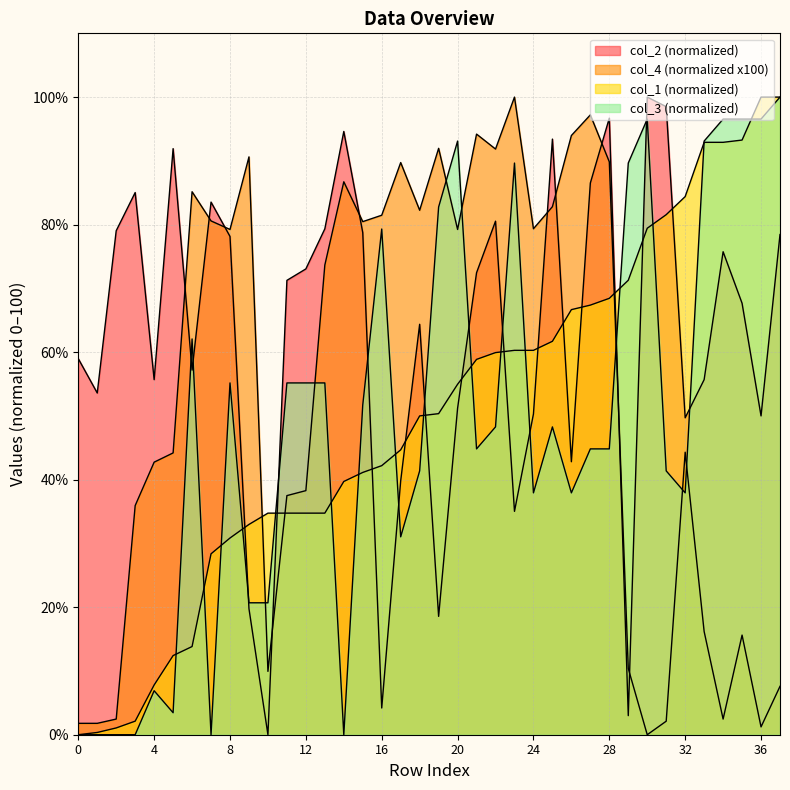

How many lines are shown in the chart?

4